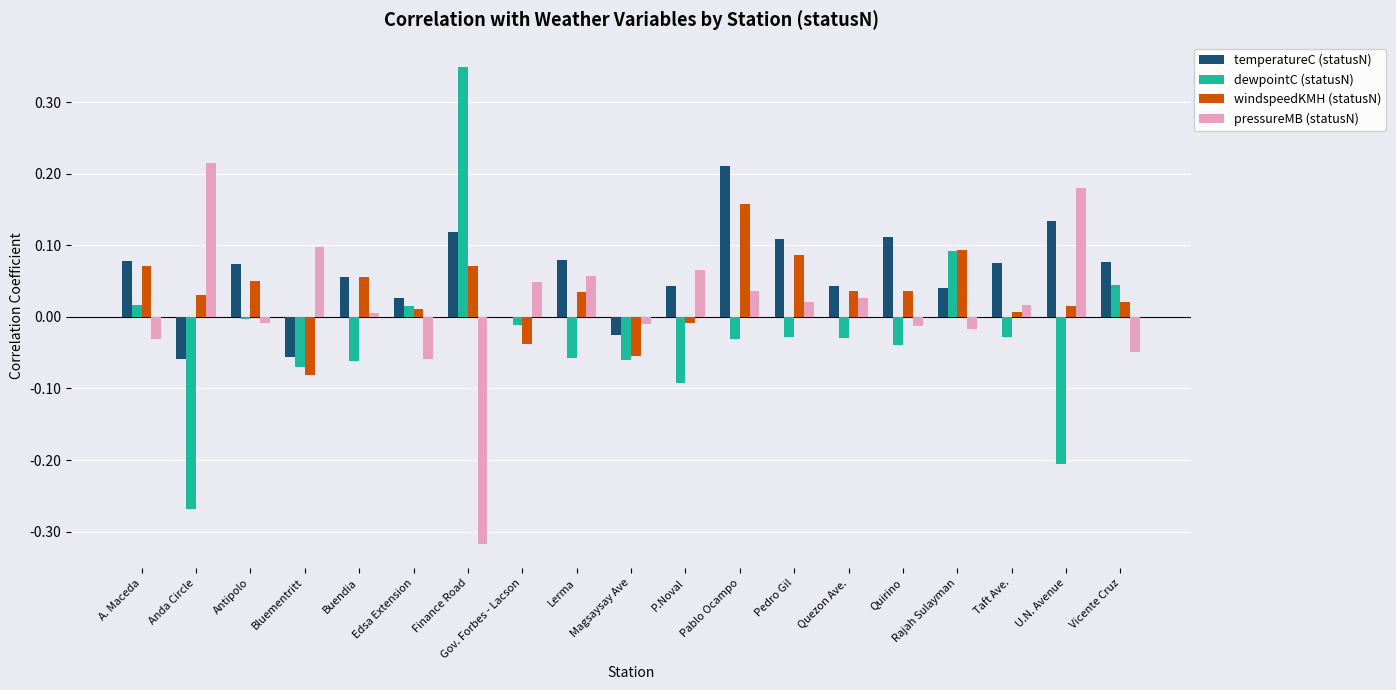

Is the value of pressureMB (statusN) at Lerma greater than the value of dewpointC (statusN) at Buendia?

Yes